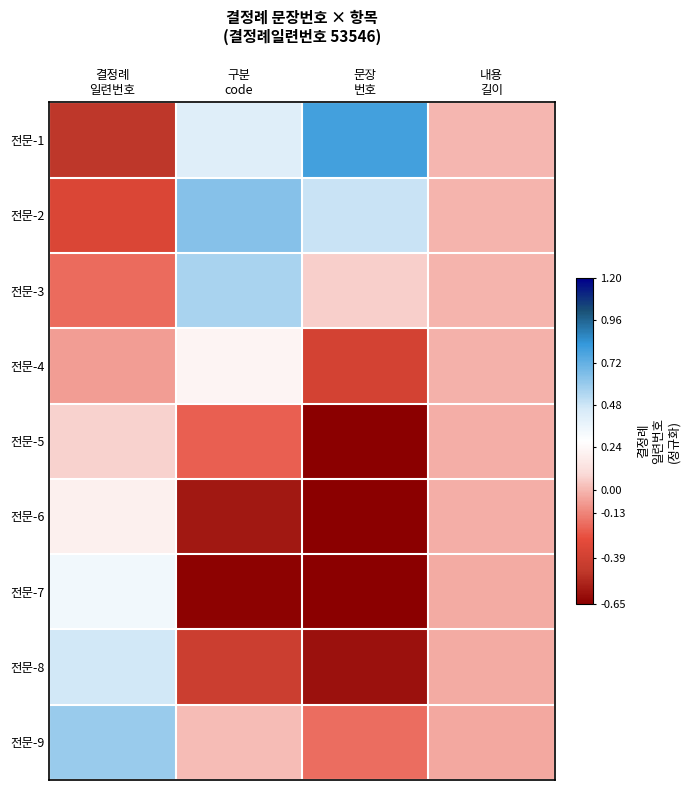

How many categories are shown in the chart?

4